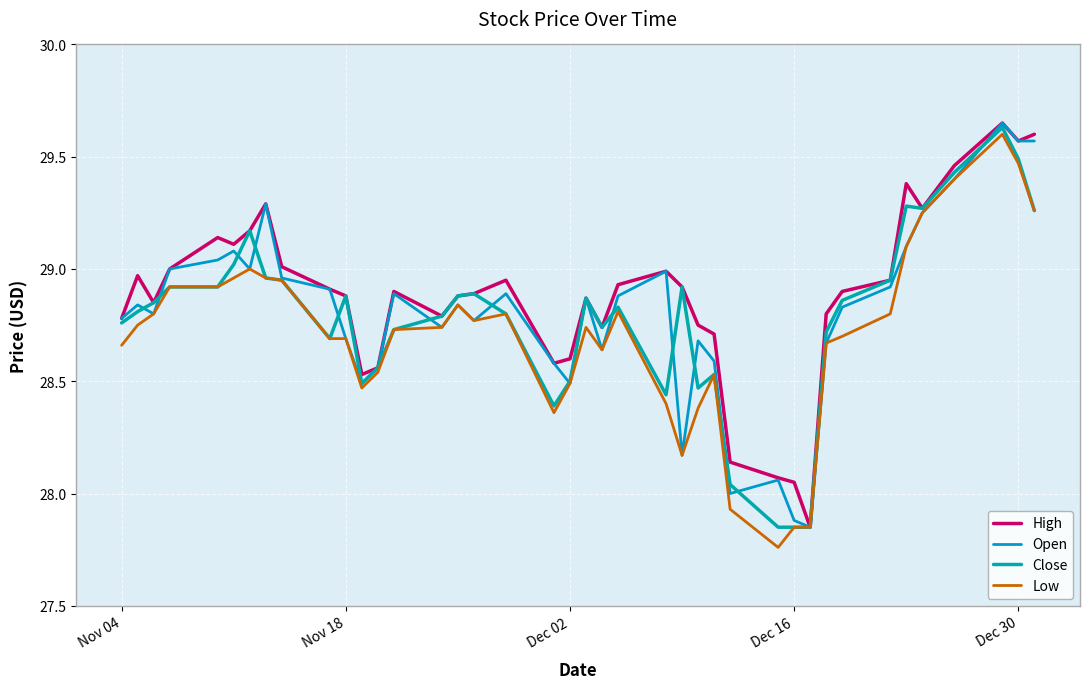

What is the sum of all Open values?

1152.2